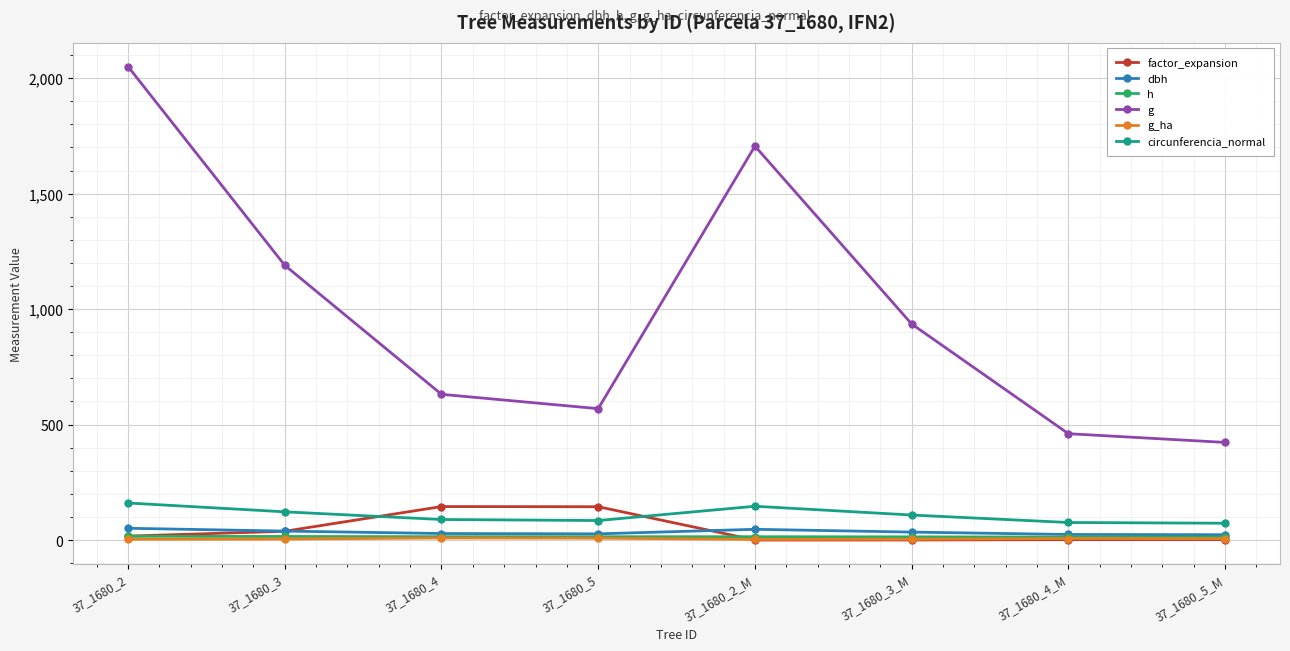

What is the value of the dbh point at the 4th from the left?

26.9